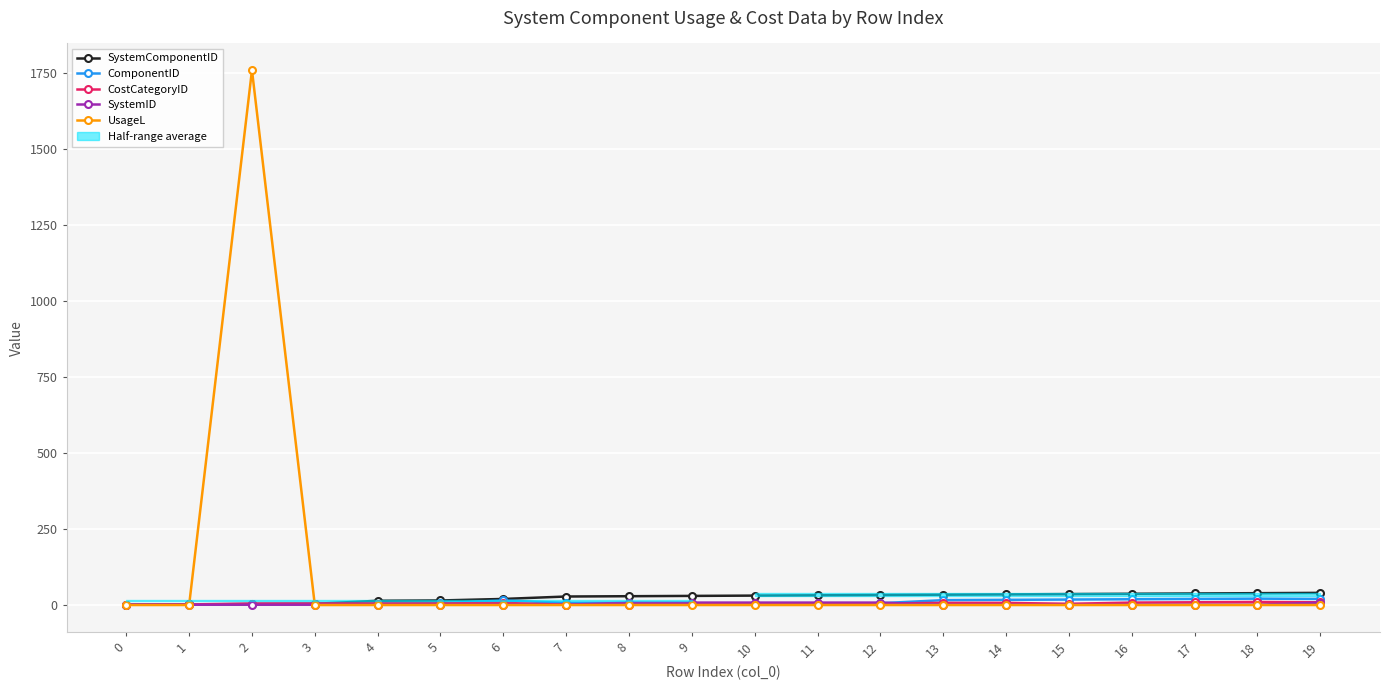

True or false: SystemComponentID has more than 2 interior local peaks.

False